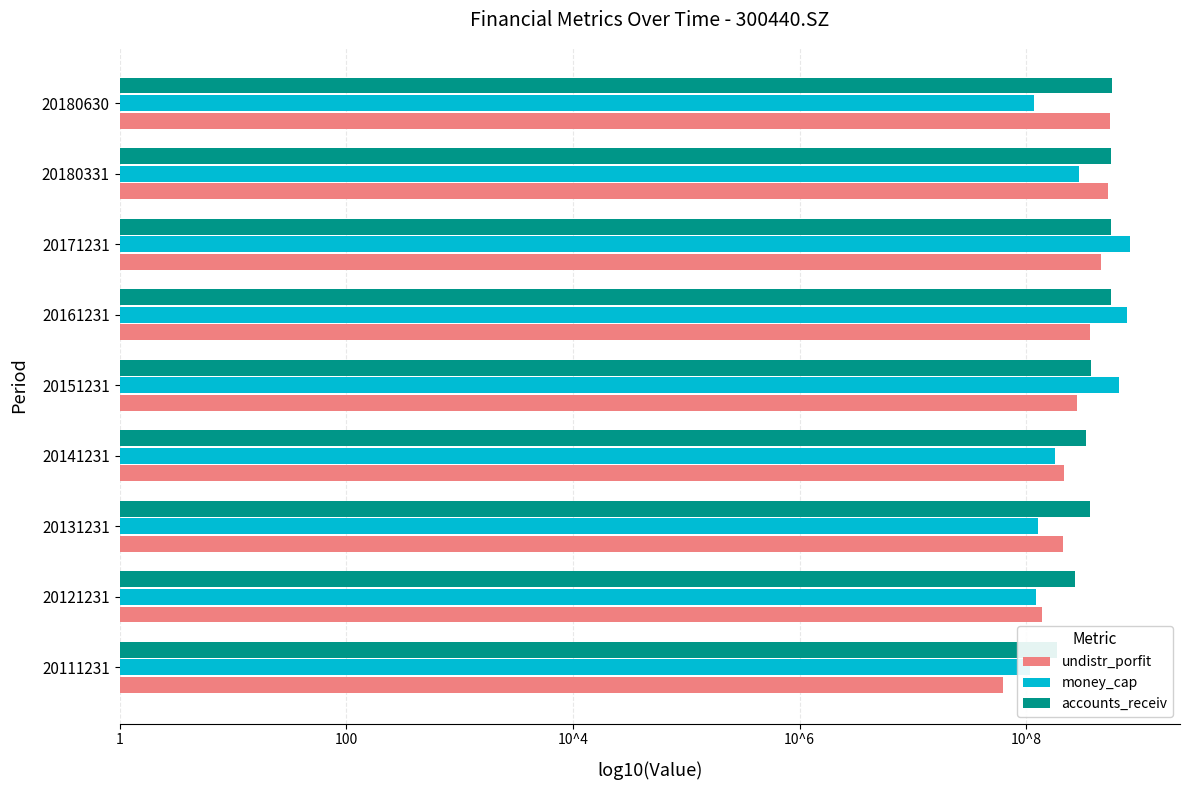

Is it true that accounts_receiv equals 12.8 at 20131231?

False